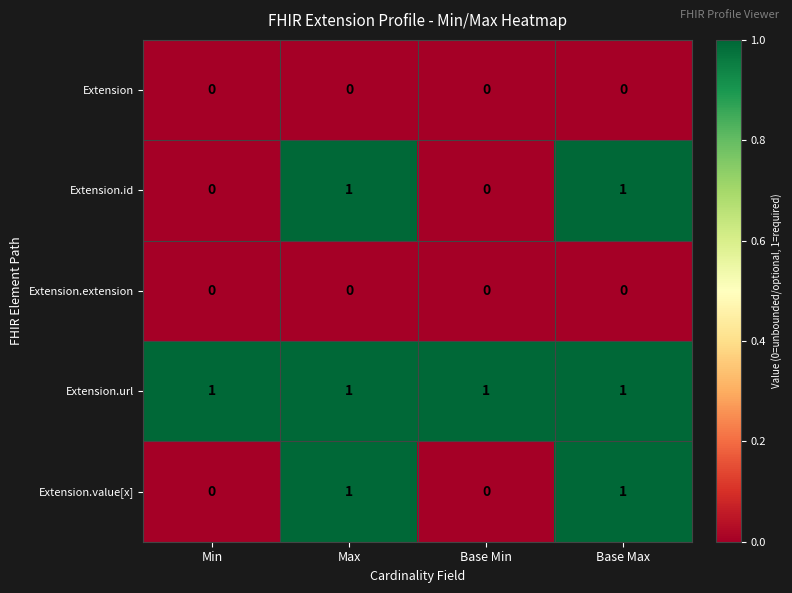

How many Extension.id values are between 0 and 1?

4